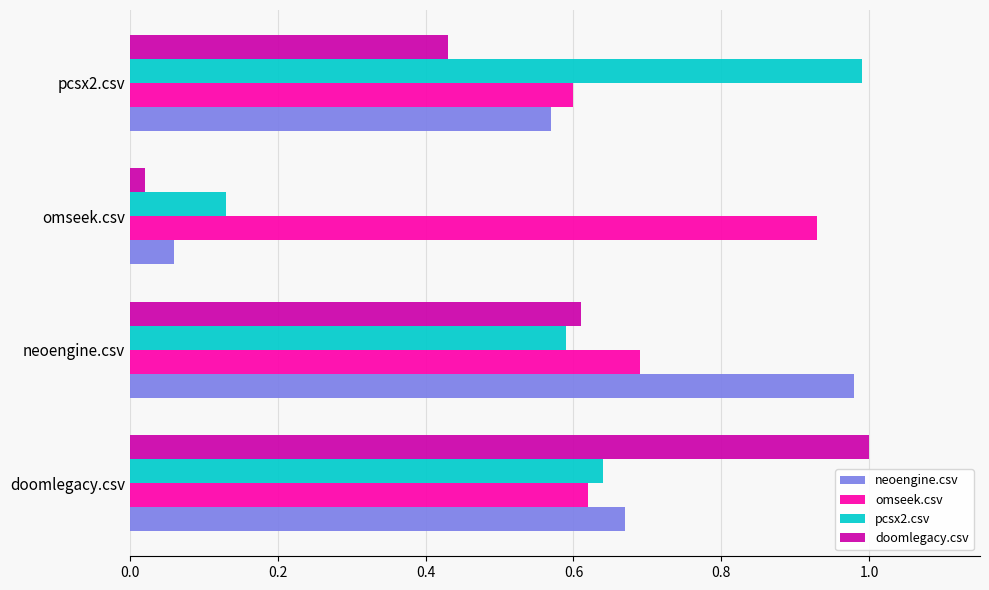

Which series changed the most between neoengine.csv and omseek.csv?

neoengine.csv